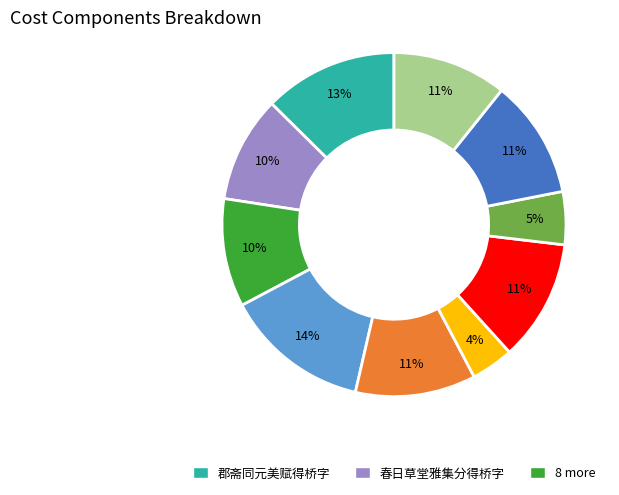

Count the number of slices in the pie.

10